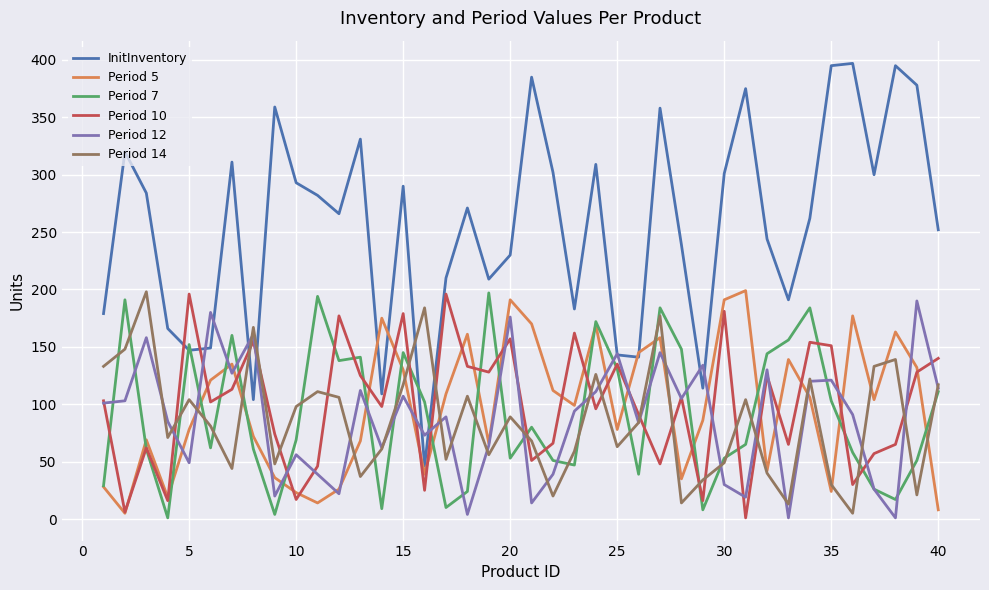

After their last crossing, which series has the higher values: Period 10 or Period 14?

Period 10